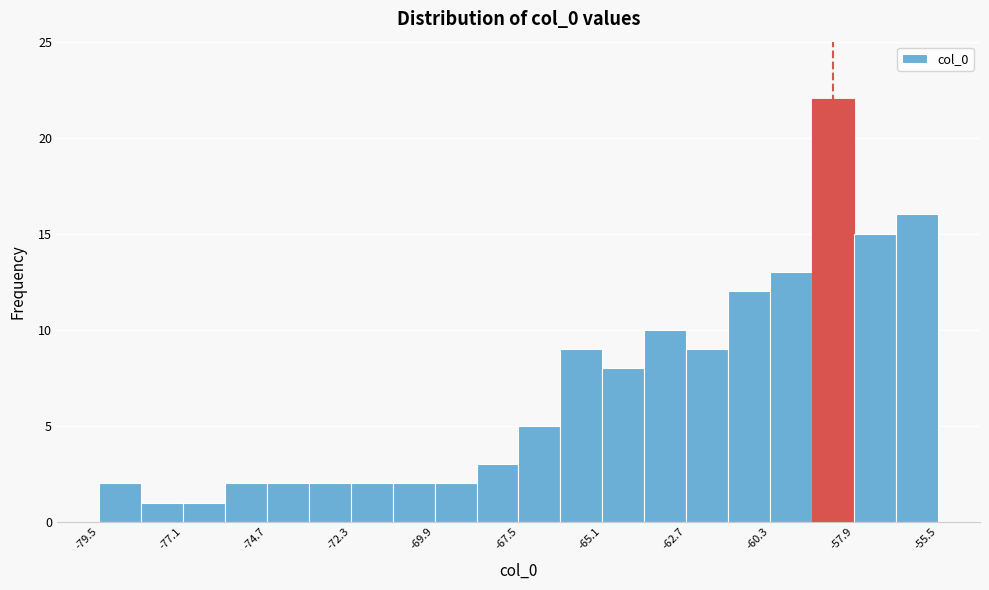

Around what value on the x-axis is the tallest bar? Give the approximate position of its centre, as read against the axis.

-58.5